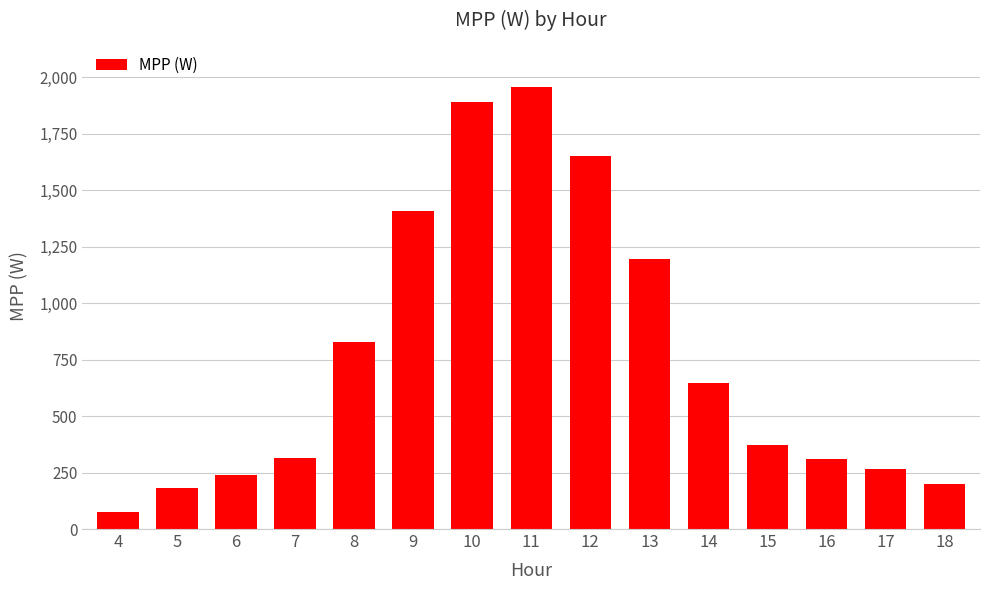

What is the change in value from 10 to 15?

-1521.2